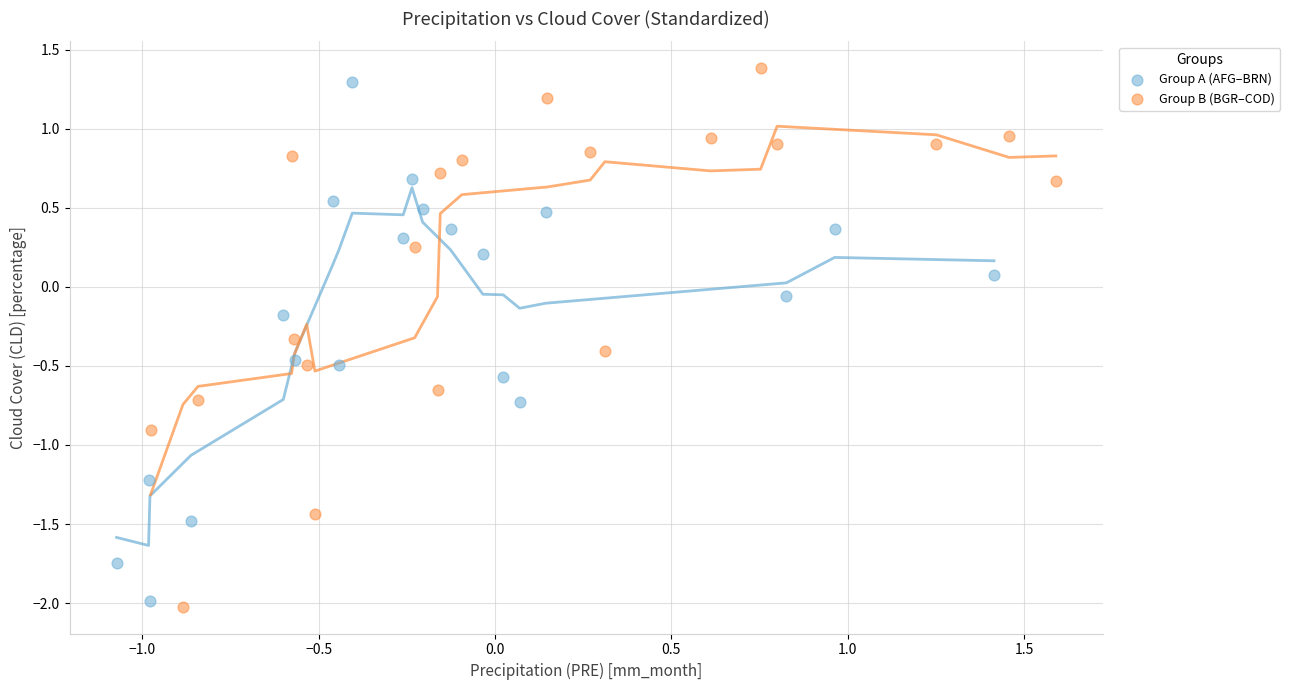

Which series reaches the maximum Y coordinate?

Group B (BGR–COD)